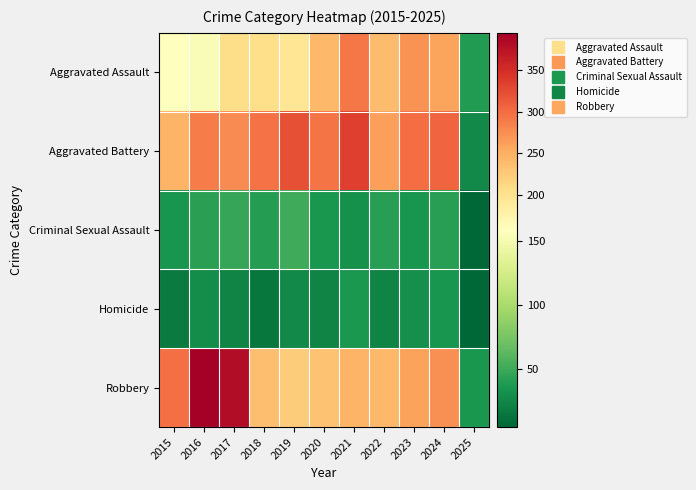

Rank the series by their maximum value, from highest to lowest.

Robbery, Aggravated Battery, Aggravated Assault, Criminal Sexual Assault, Homicide